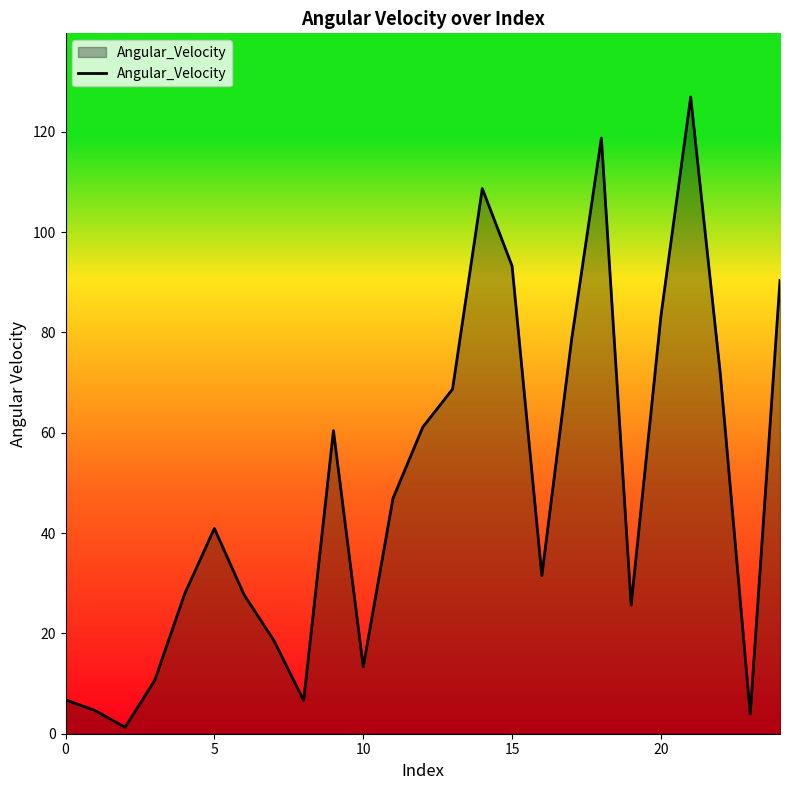

What is the maximum value shown in the chart?

126.9